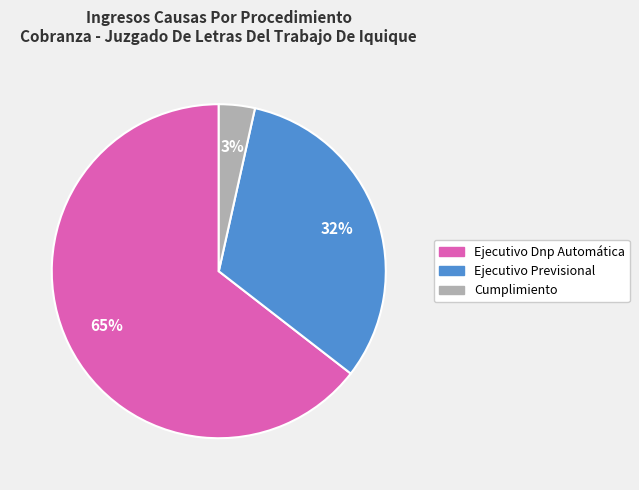

Rank the categories by value from highest to lowest.

Ejecutivo Dnp Automática, Ejecutivo Previsional, Cumplimiento